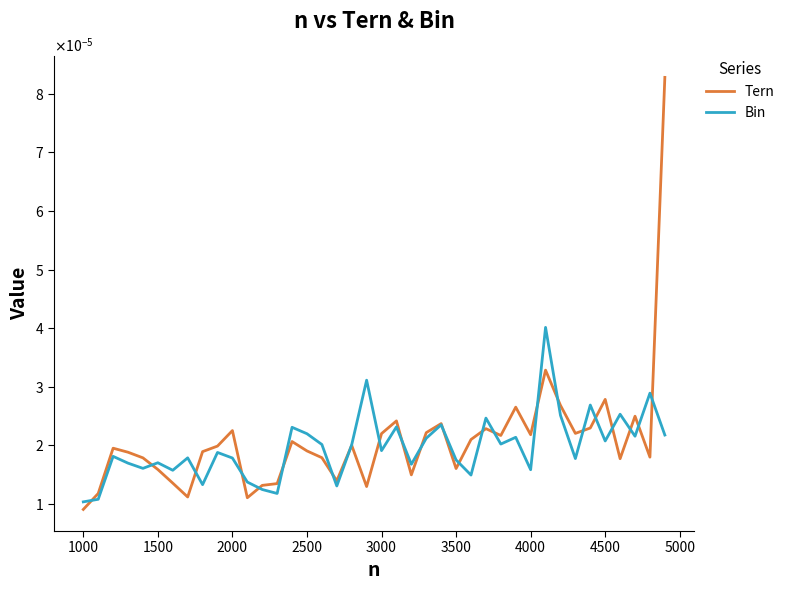

True or false: Bin and Tern intersect in this chart.

True